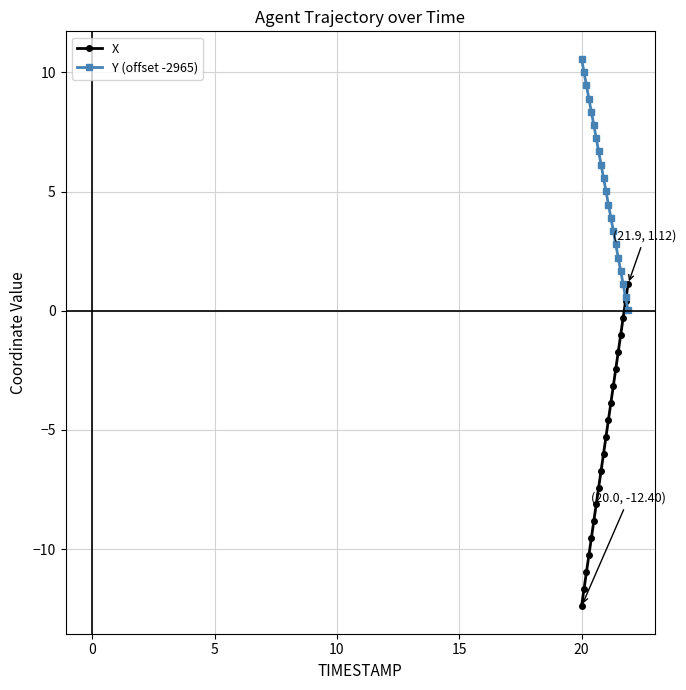

True or false: Y (offset -2965) has more than 1 interior local peaks.

False